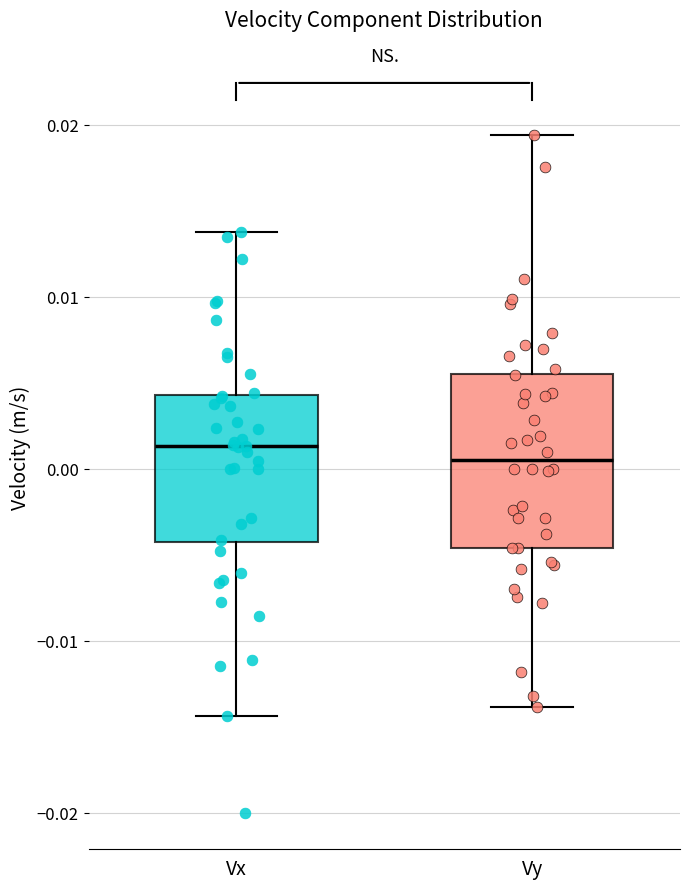

Which box is the tallest, from its lower edge to its upper edge?

Vy